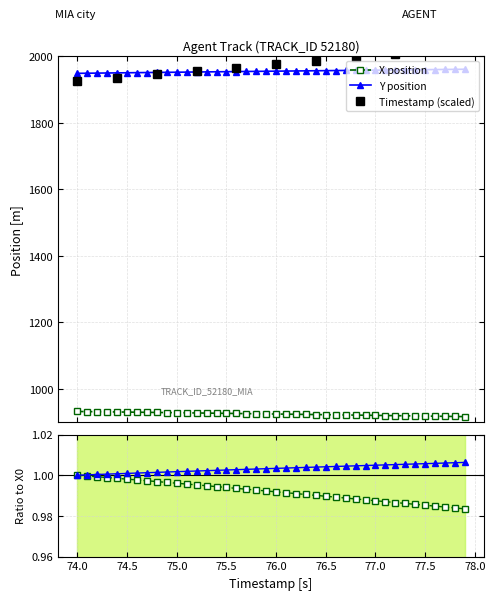

Which series has the widest spread of values?

X